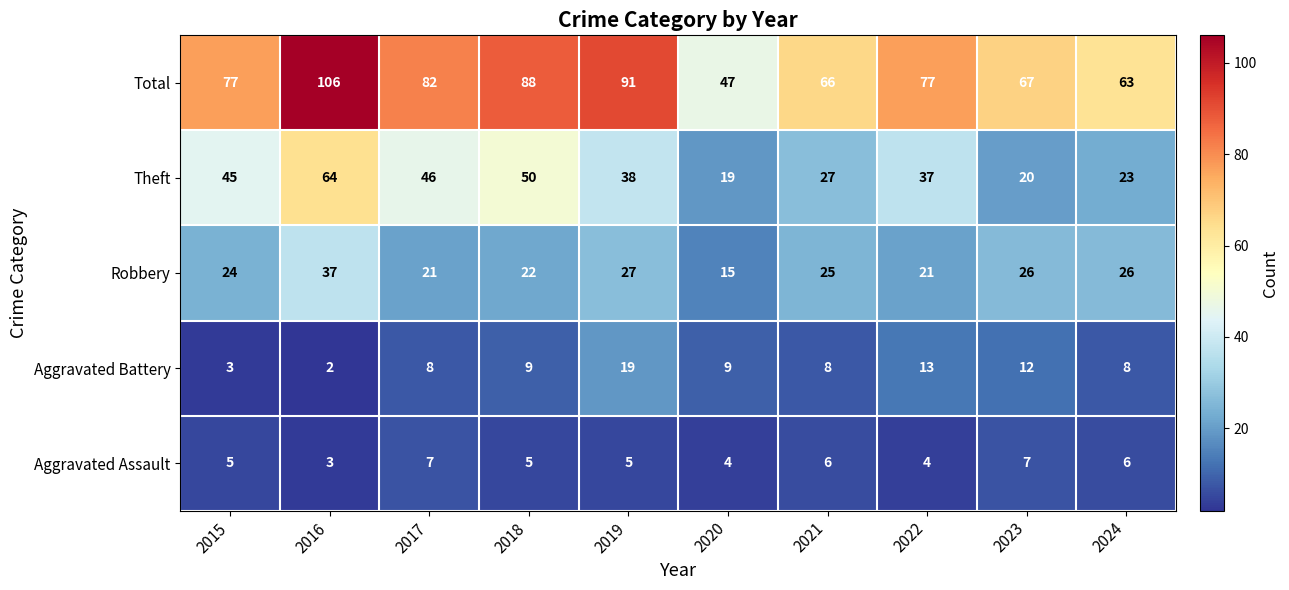

What is the difference between the second highest and second lowest values in the Aggravated Assault series?

3